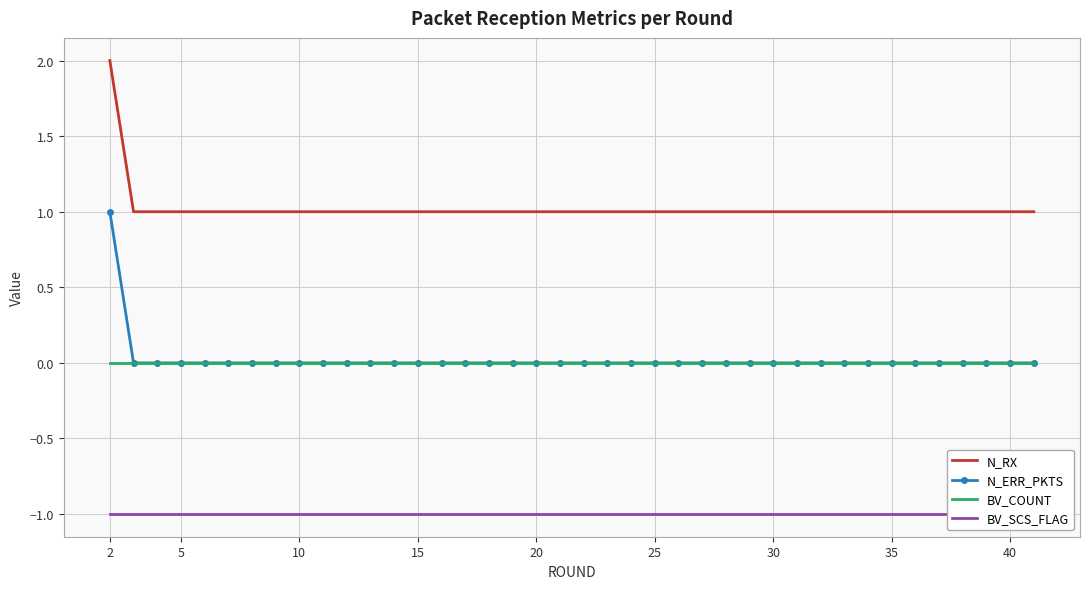

True or false: N_RX has more than 1 points higher than both neighbors.

False